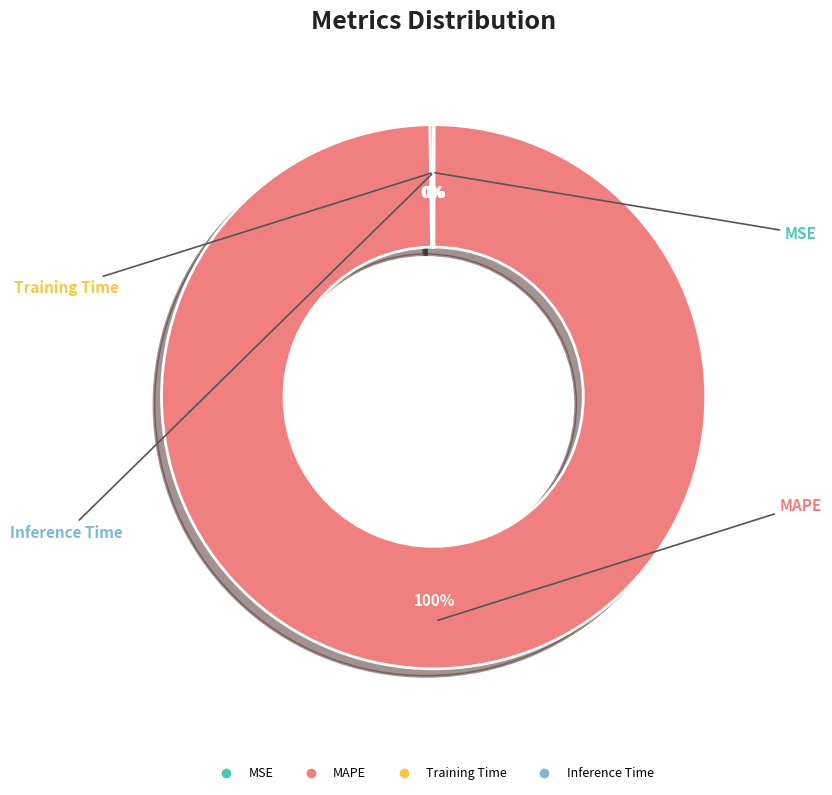

Which category has the biggest portion of the pie?

MAPE